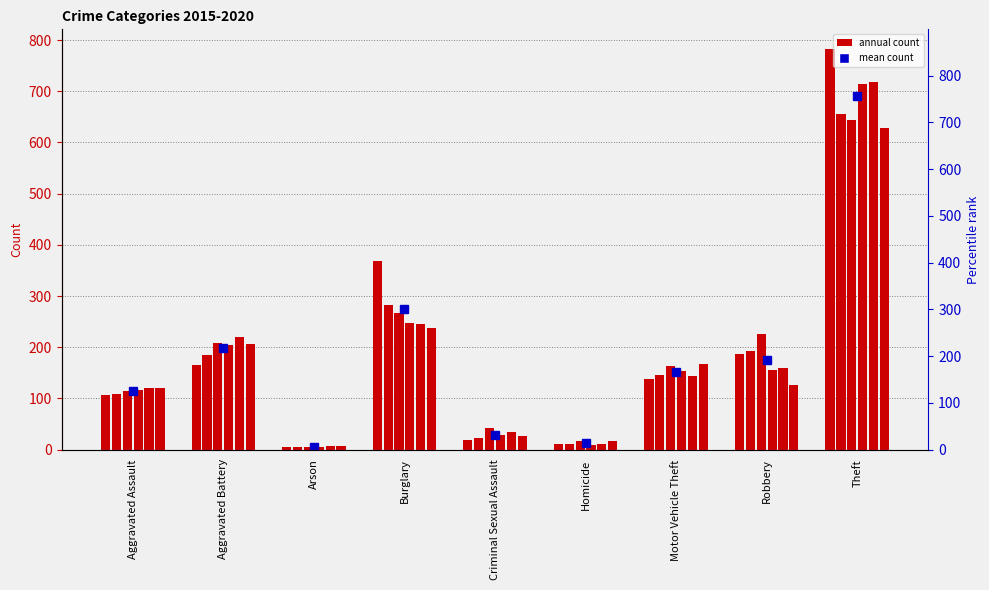

Which series changed the most between Arson and Criminal Sexual Assault?

2017